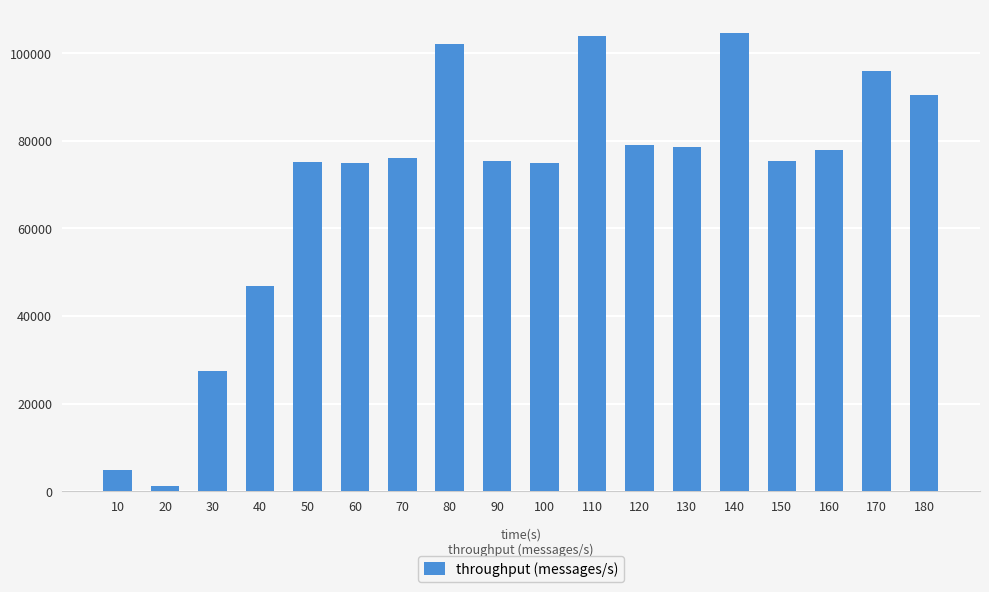

Read the value at 30, to the nearest 10.

27420